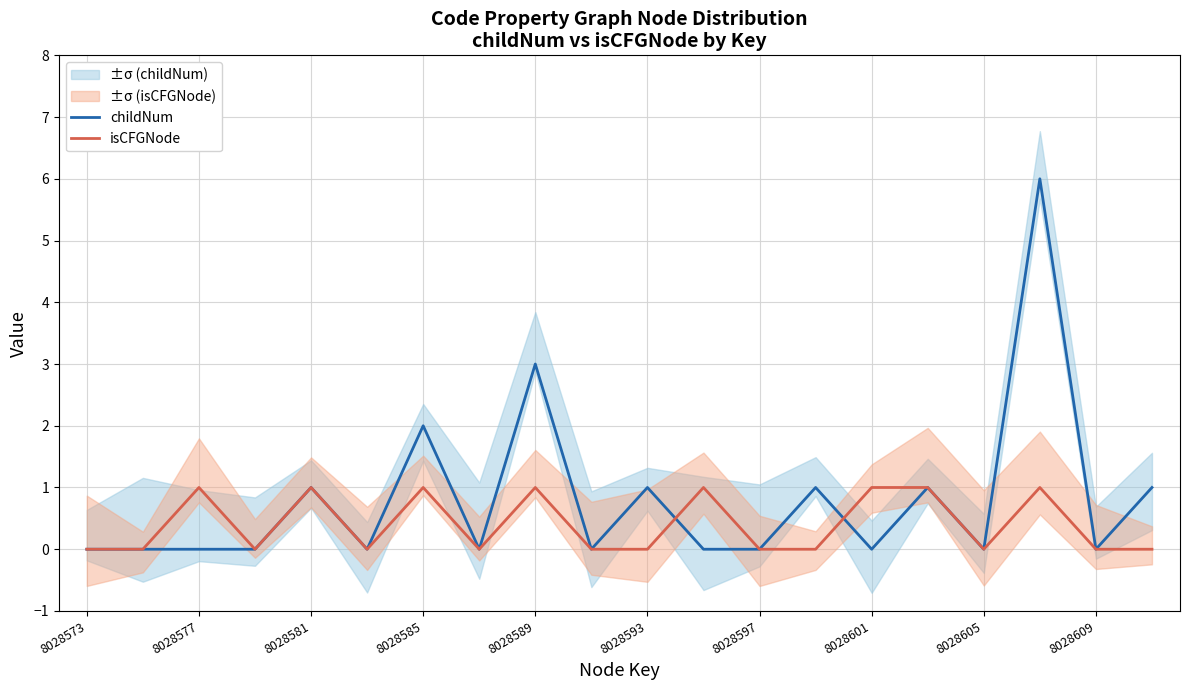

In isCFGNode, how many points are higher than both neighbors (excluding endpoints)?

6